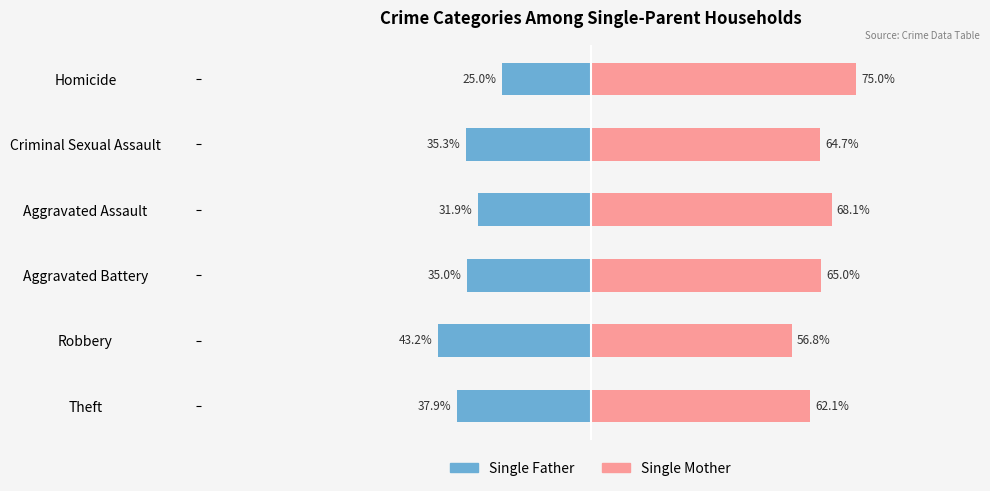

The value of Single Mother at Criminal Sexual Assault is 100.8. True or false?

False